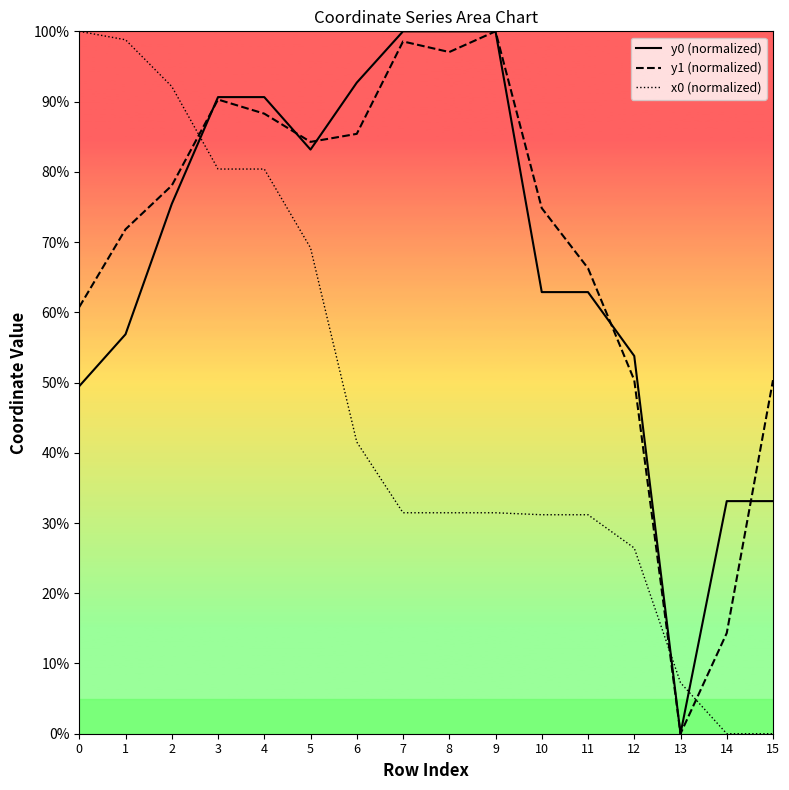

What are all the series names shown in the legend?

y0 (normalized), y1 (normalized), x0 (normalized)